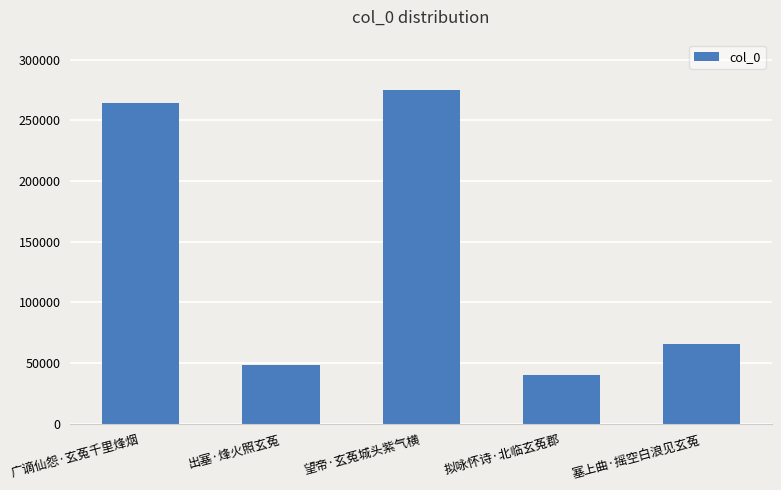

Reading left to right, list all the values displayed in this chart.

264099	48172	275184	40066	65558